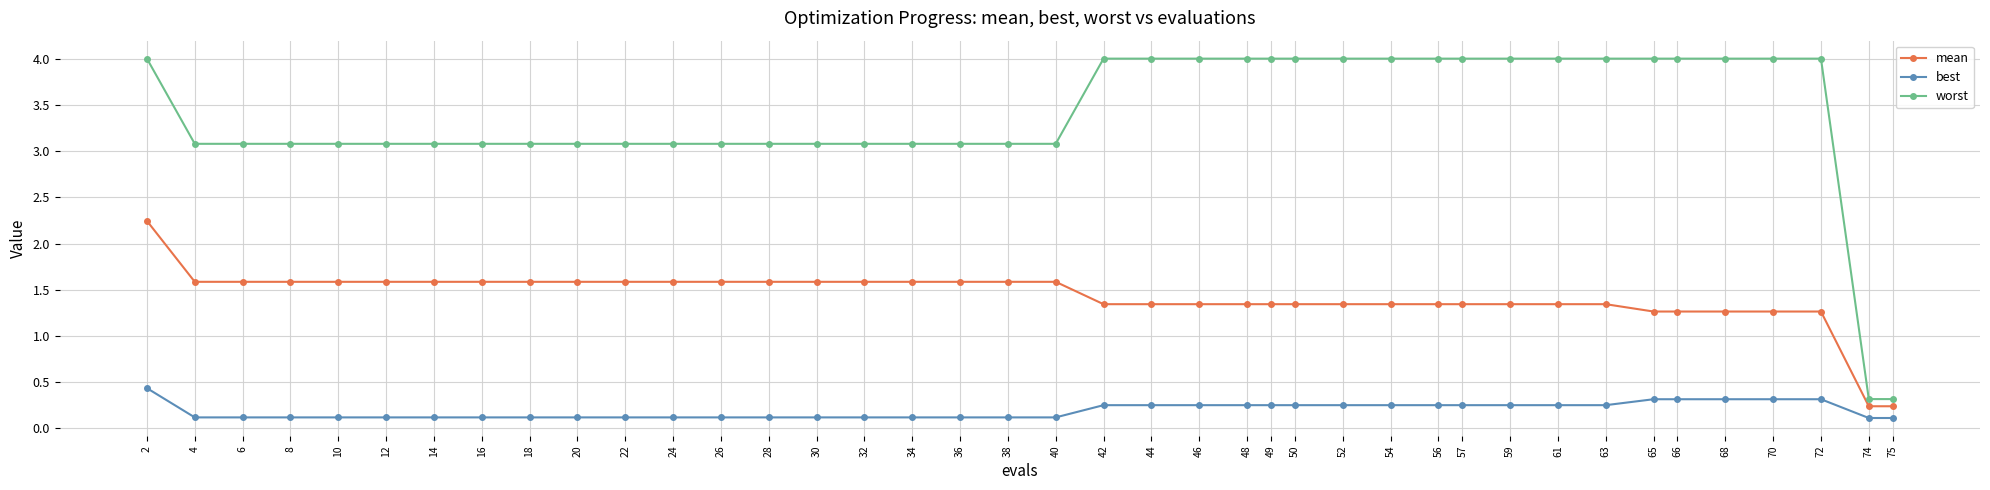

What is the difference between the second highest and minimum values in the worst series?

3.7